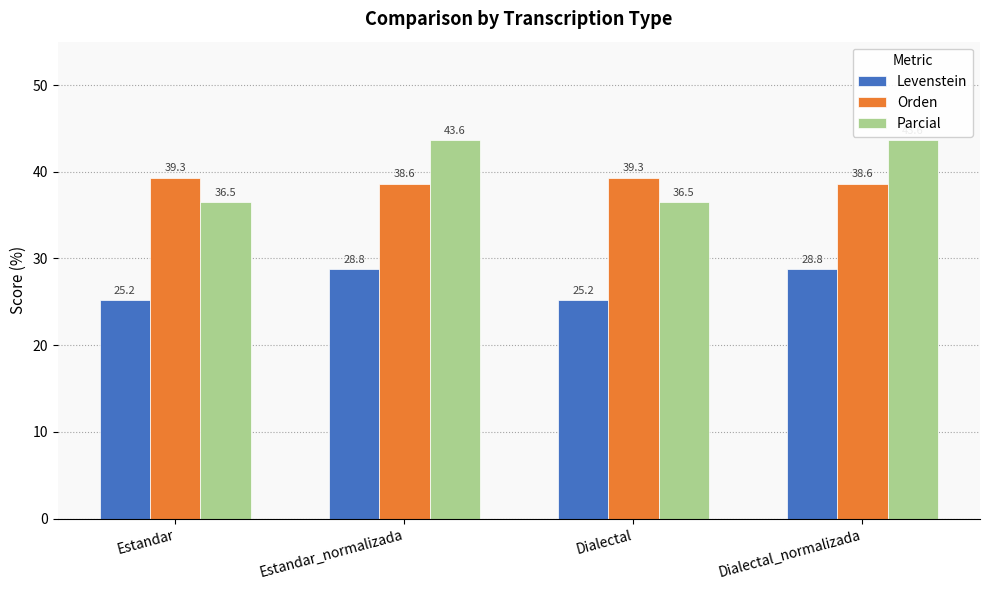

What is the total value across all series at Estandar?

101.0